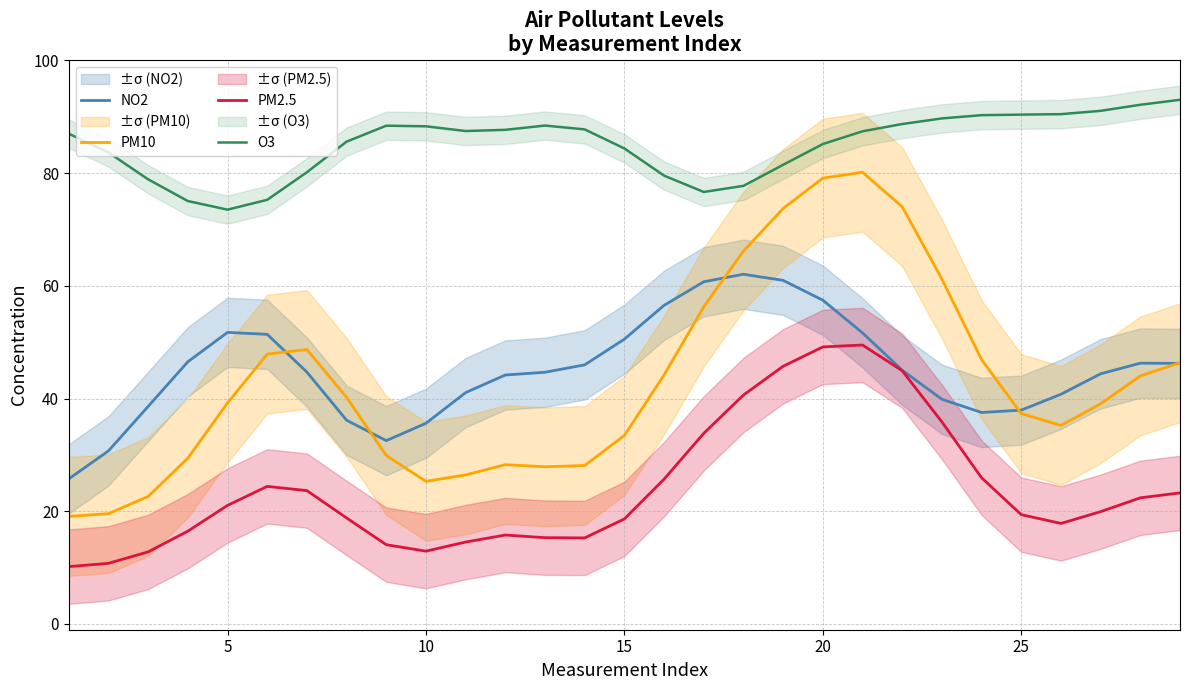

Is it true that PM2.5 equals 18.6 at 15?

True